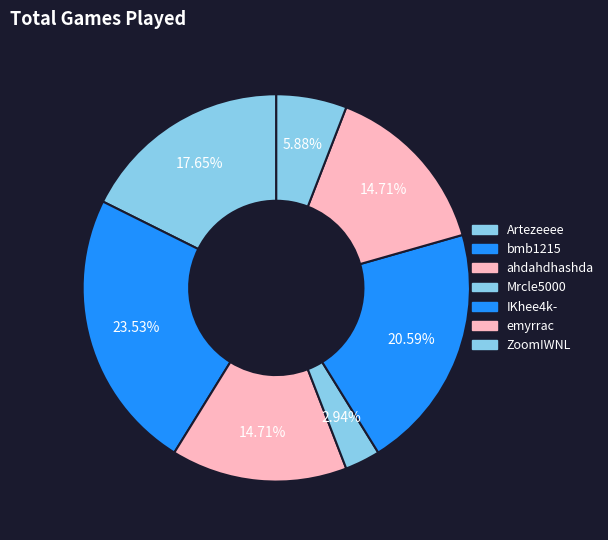

How many slices are in this pie chart?

7